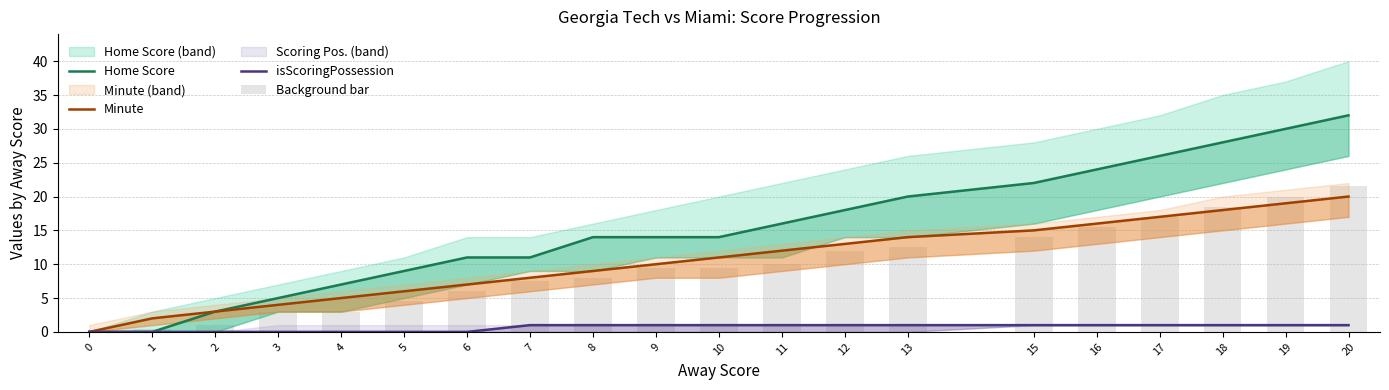

What is the spread (max minus min) of values at 18?

27.0